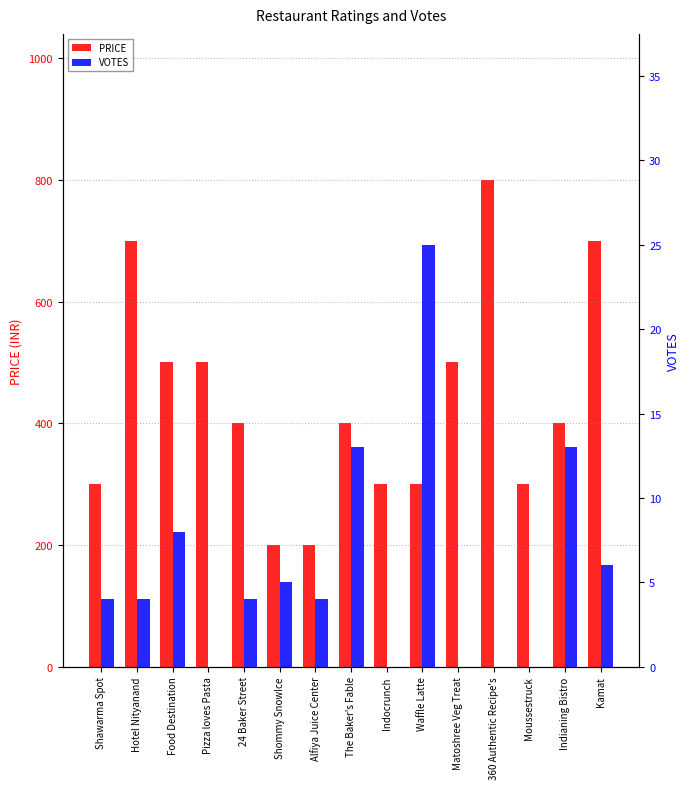

True or false: PRICE has a value of 500 at Food Destination.

True